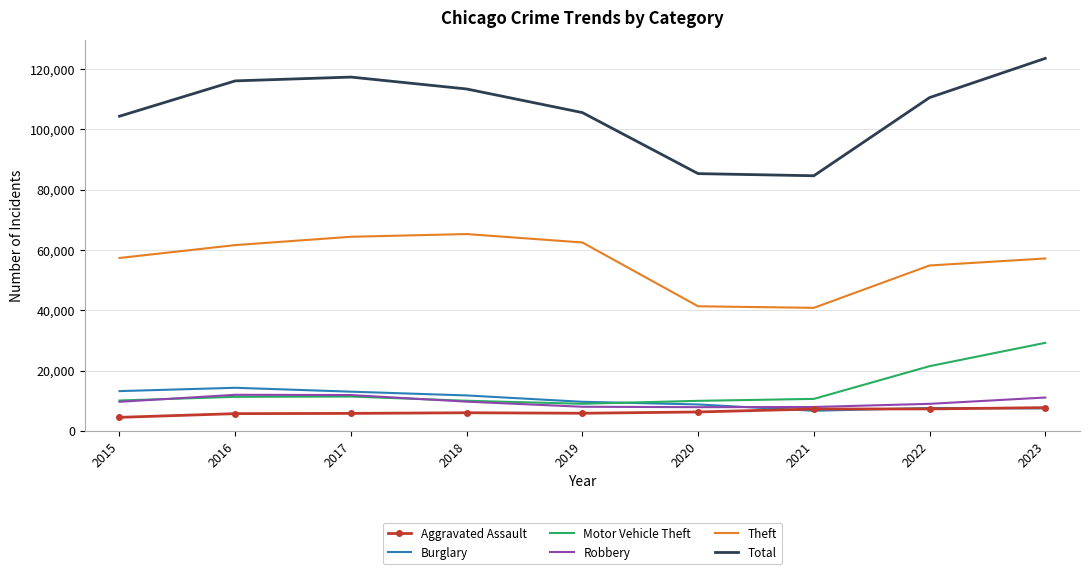

True or false: Burglary and Theft cross at least once.

False